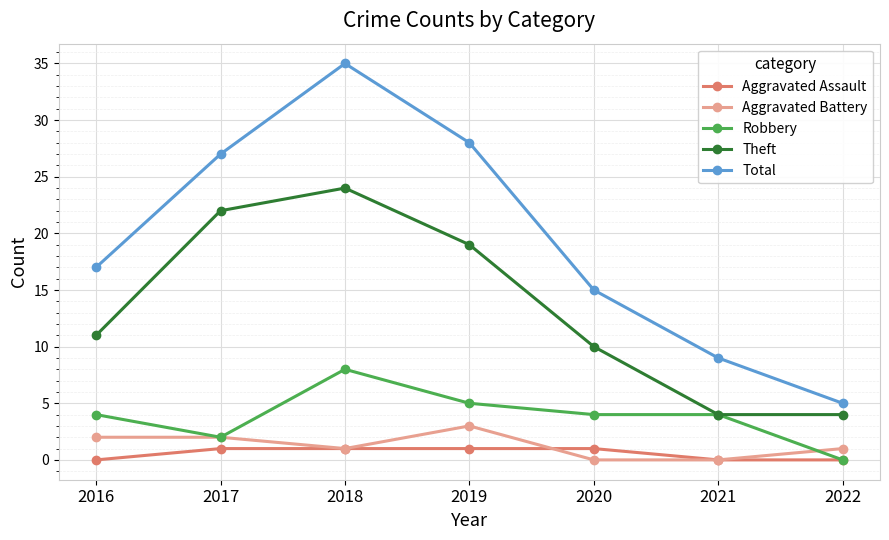

Is this an area chart (filled region under the line)?

No